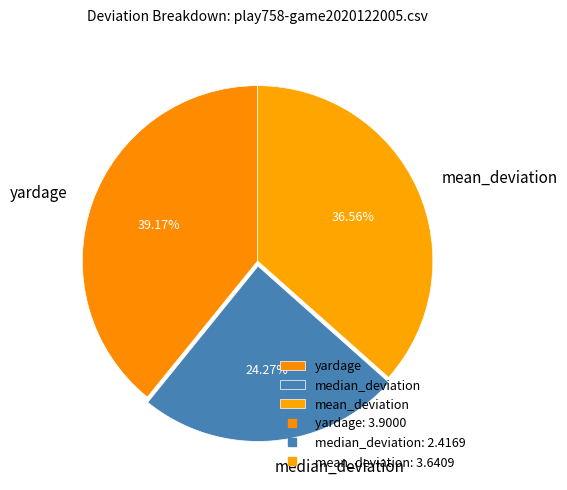

Rank the categories by value from lowest to highest.

median_deviation, mean_deviation, yardage